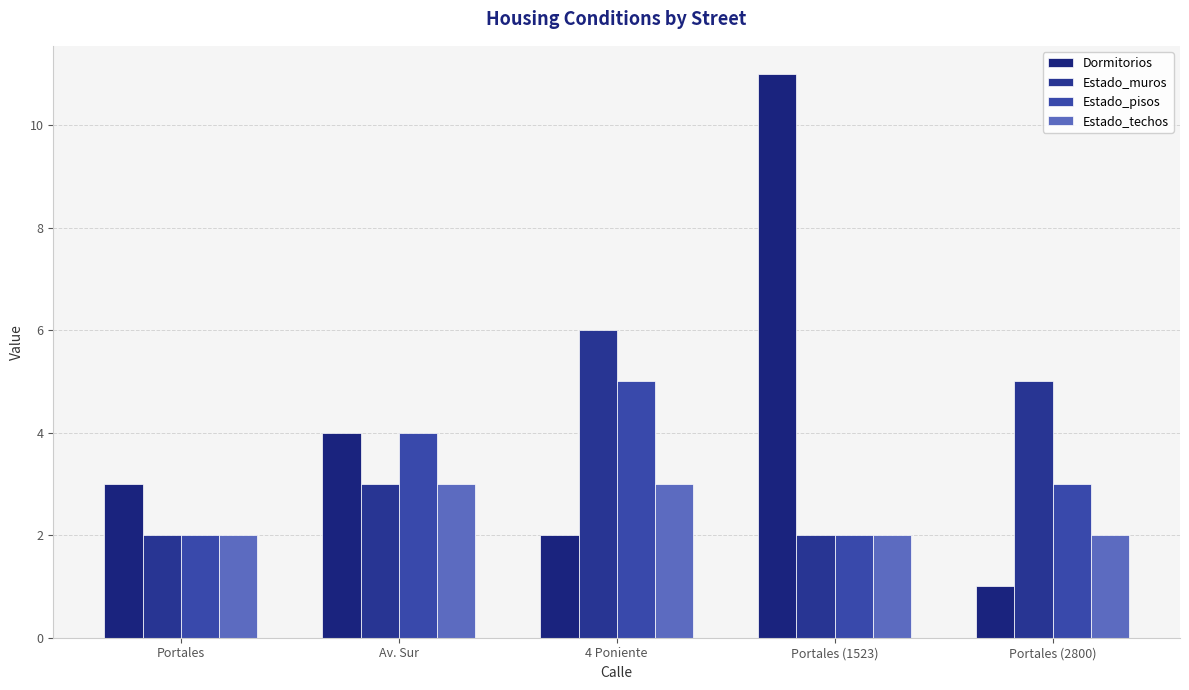

True or false: Estado_muros has a value of 7 at Portales (2800).

False